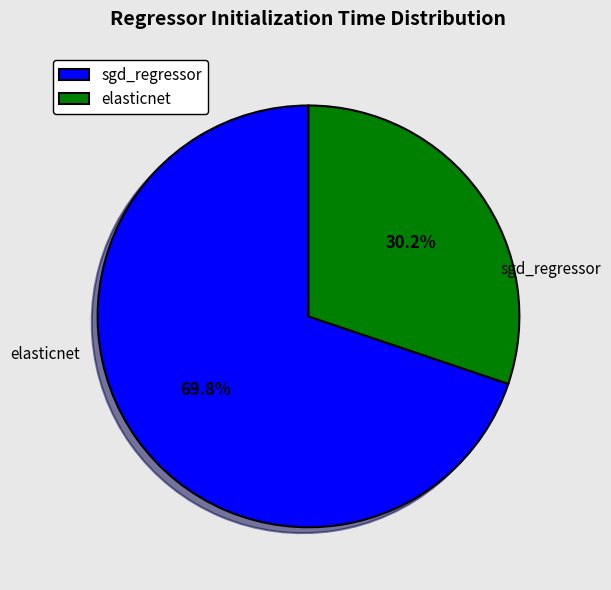

What percentage is the elasticnet slice, to the nearest percent?

30%